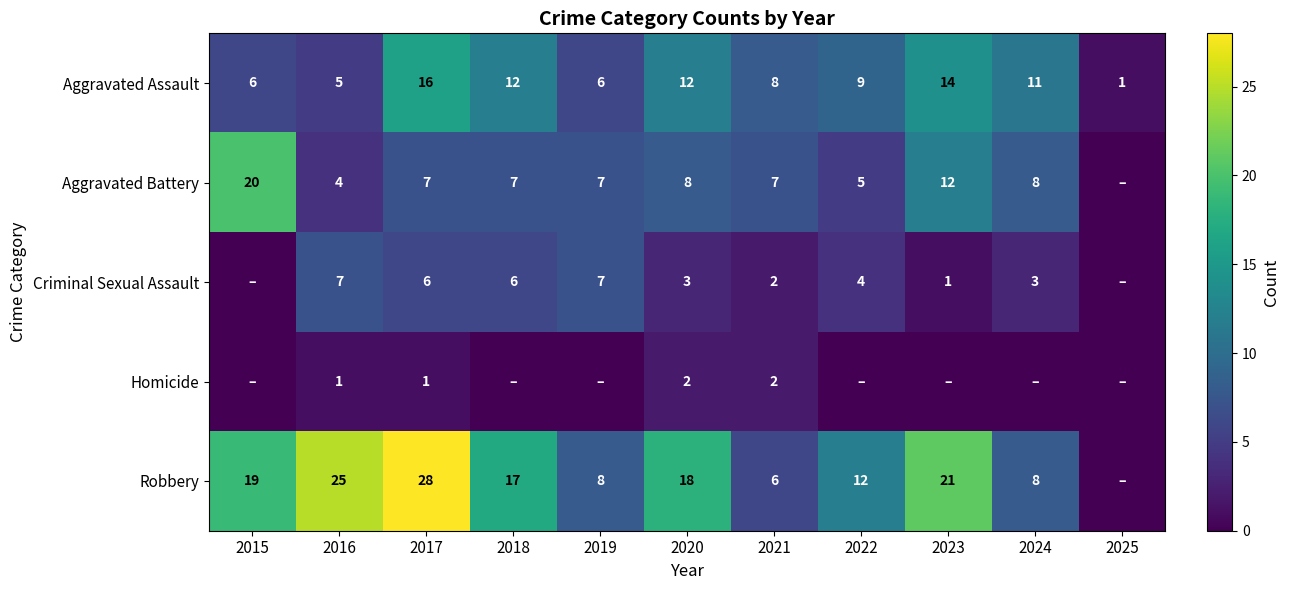

What is the difference between the Robbery values at 2018 and 2021?

11